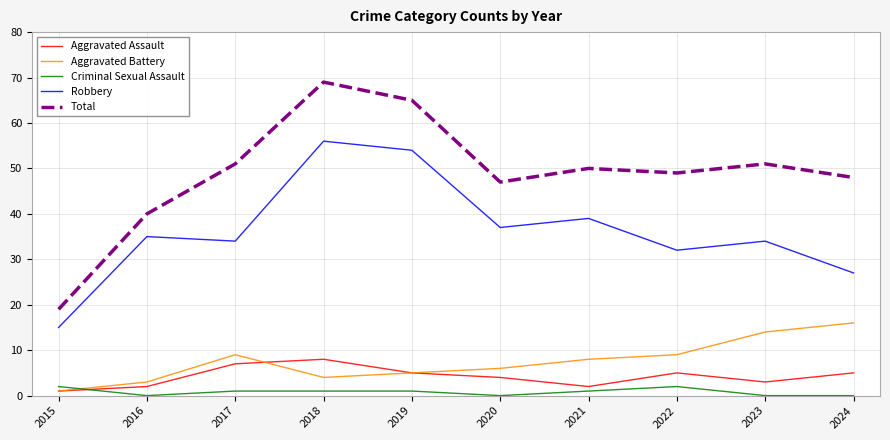

Which series has the widest spread of values?

Total